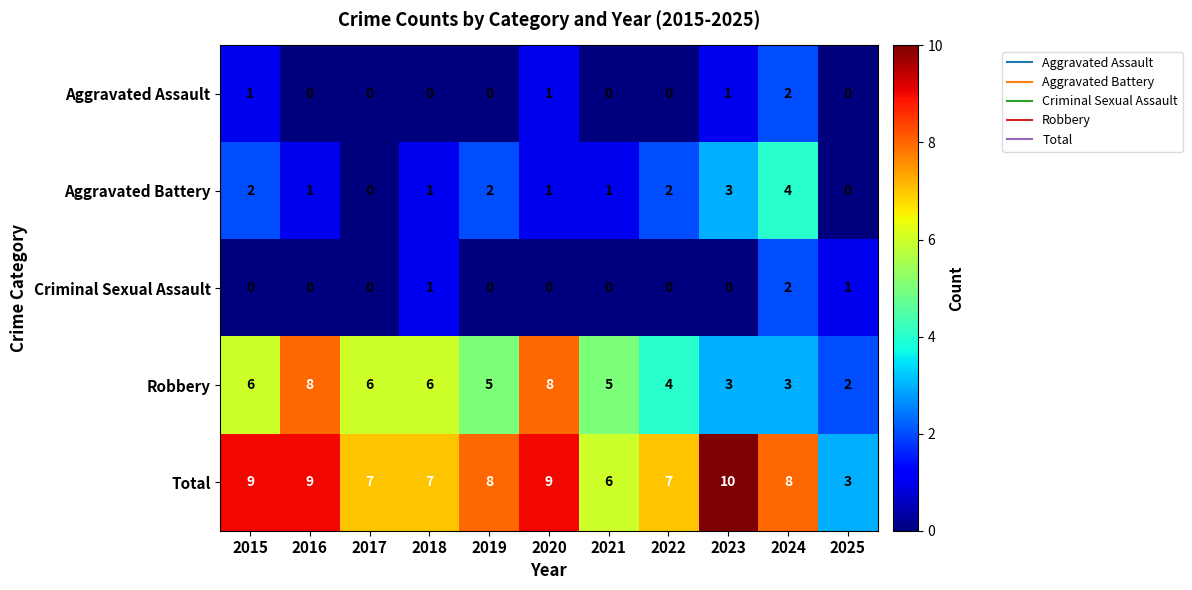

At which label does Total first exceed 8?

2015